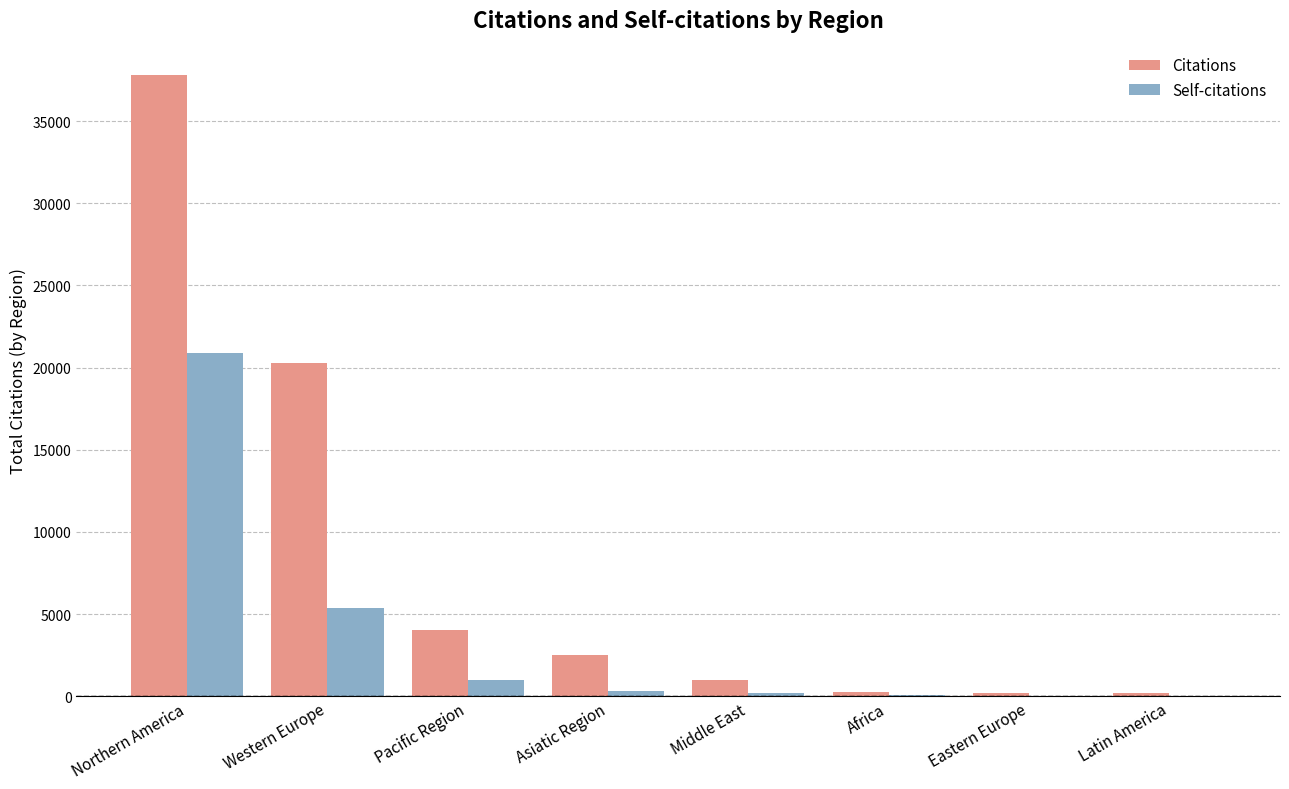

What is the sum of all Self-citations values?

27917